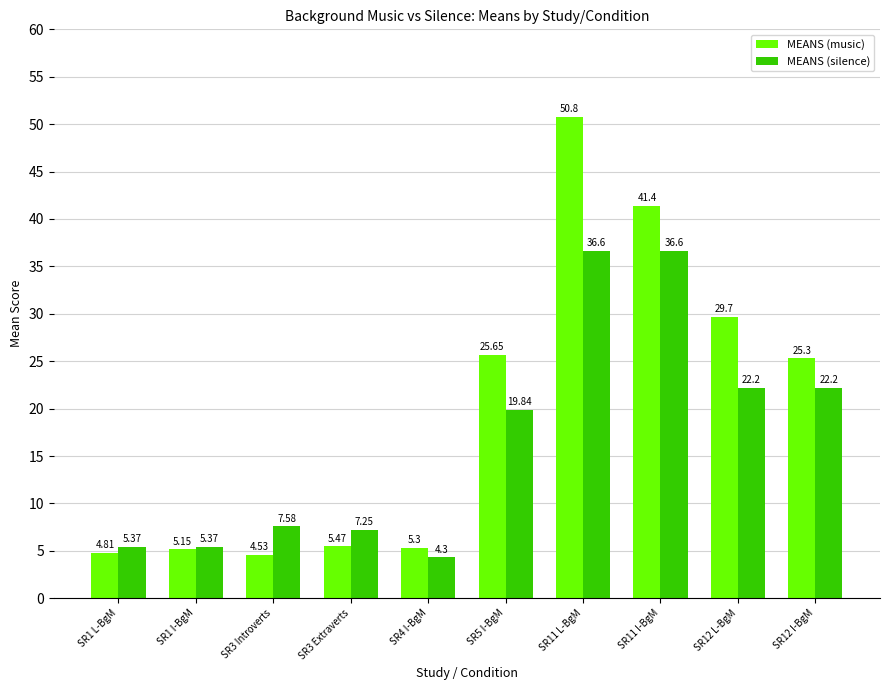

Which series has the largest total across all categories?

MEANS (music)